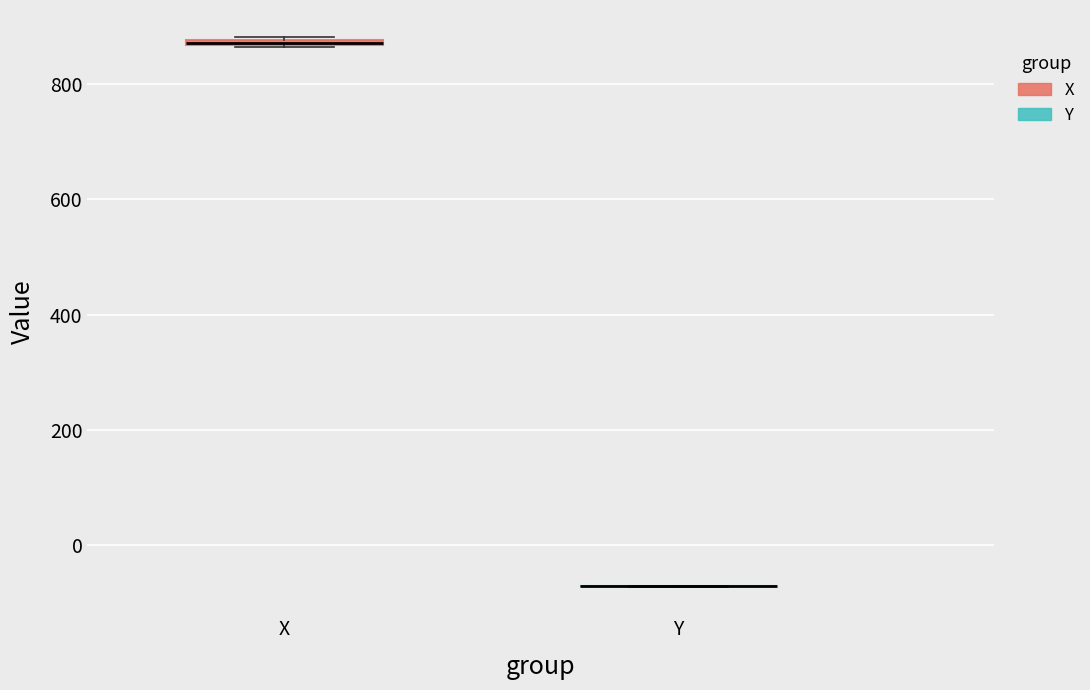

Where is the upper edge of the box for X on the y-axis? The values are not printed on the chart, so give them approximately, as read against the axis.

880